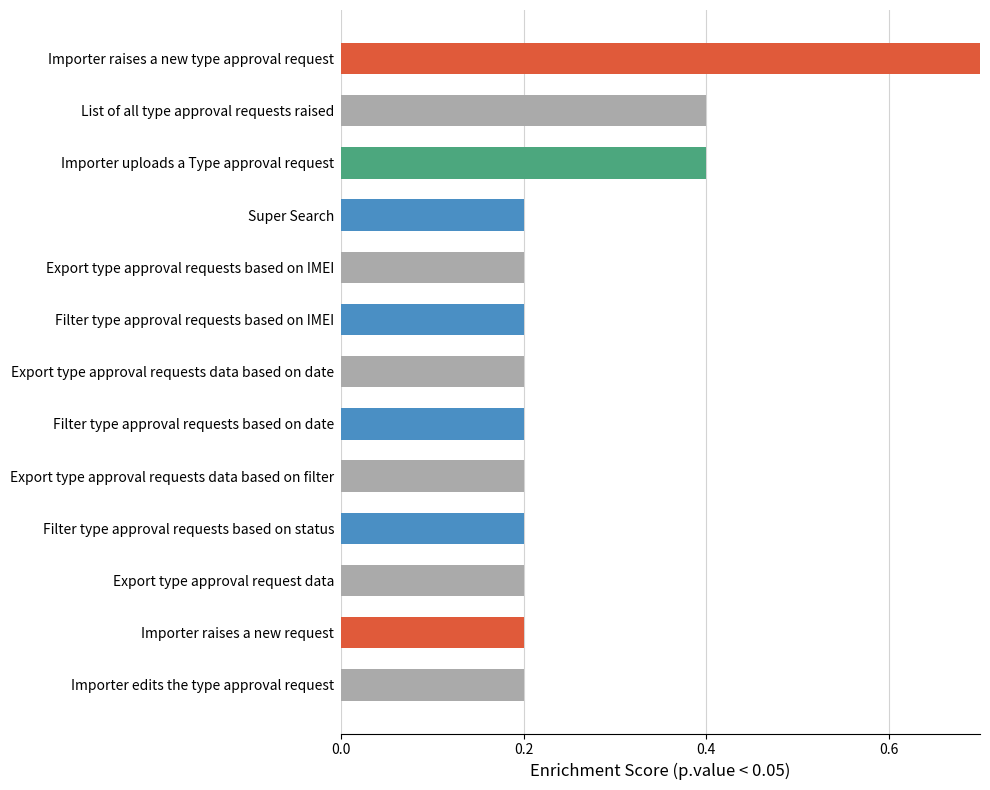

How many bars are there in total?

13